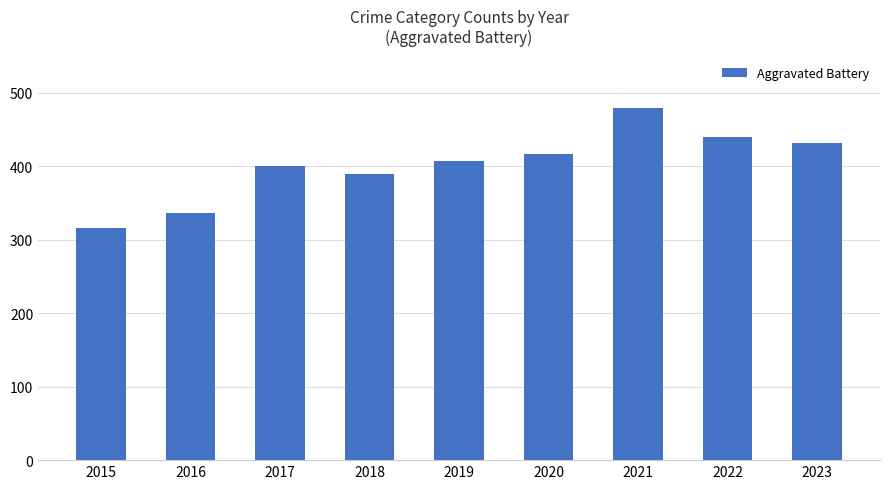

What is the value of the 3rd bar from the left?

400